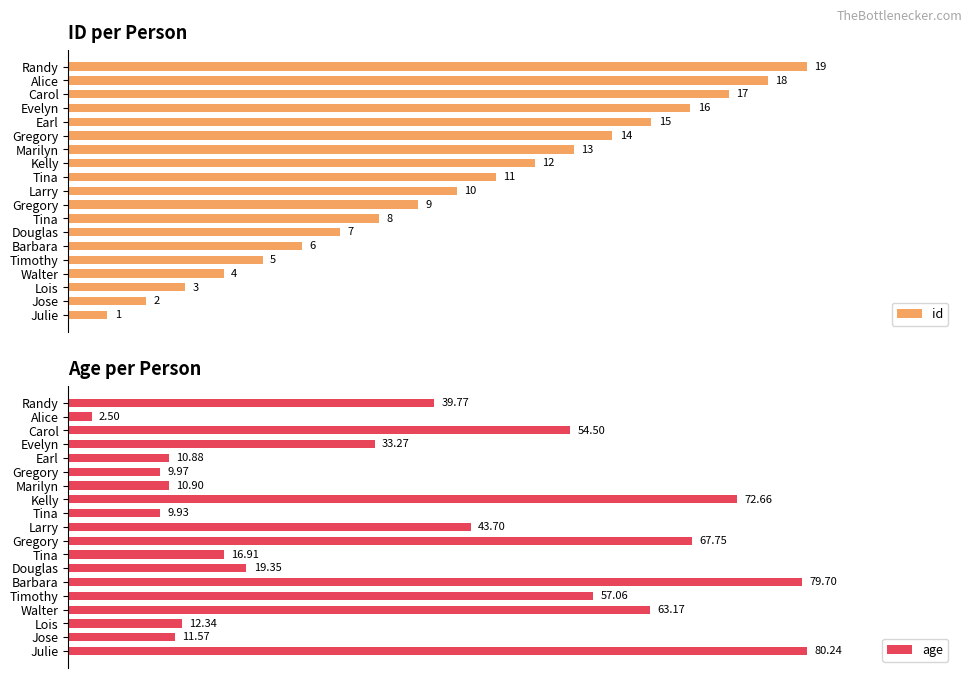

Count the number of data series in this chart.

2